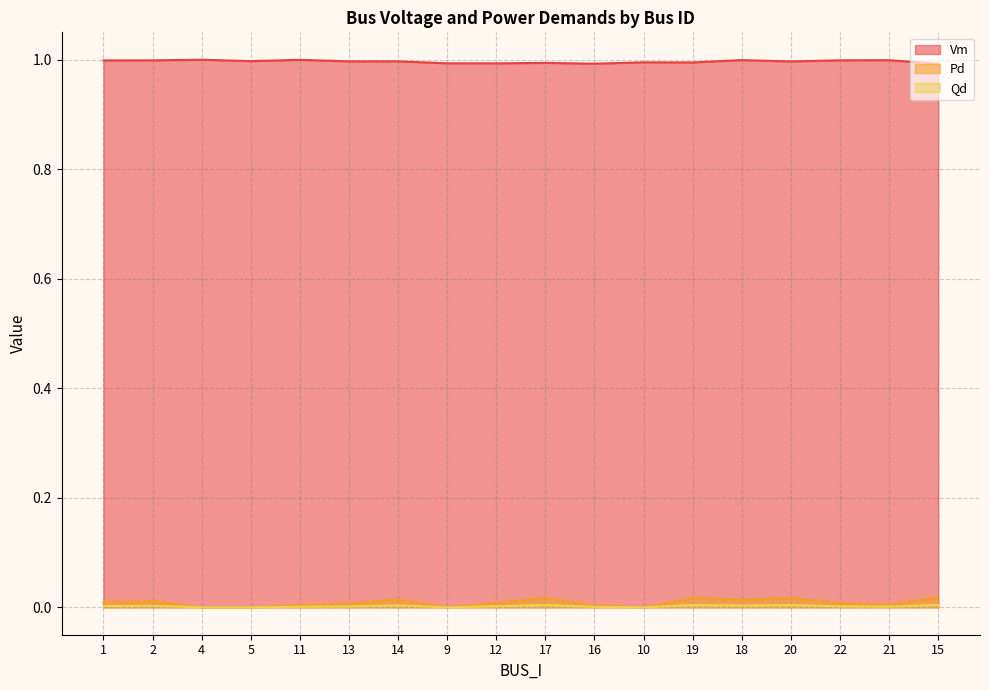

Which category has the highest value in the Pd series?

15